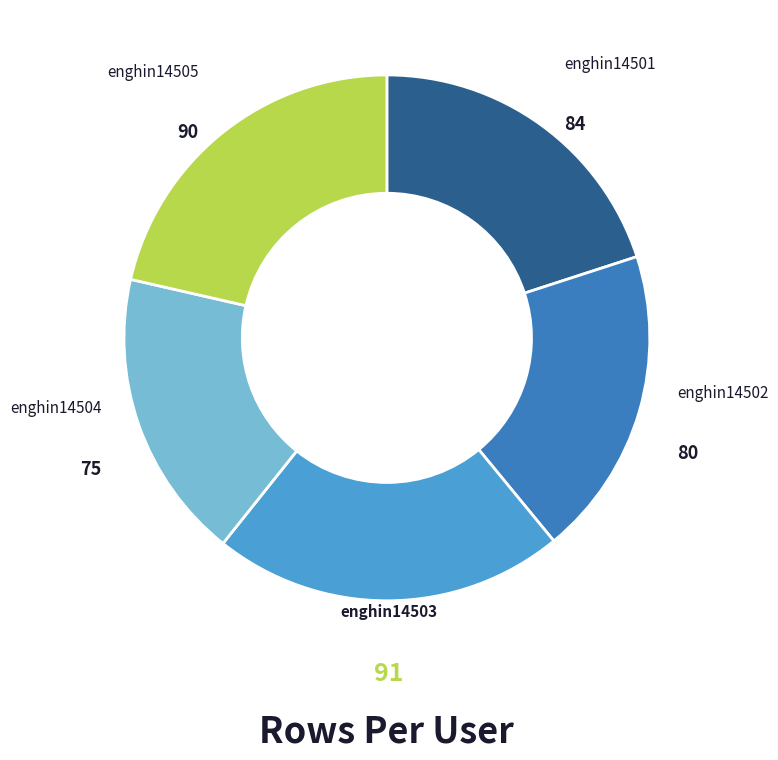

How many slices are in this pie chart?

5